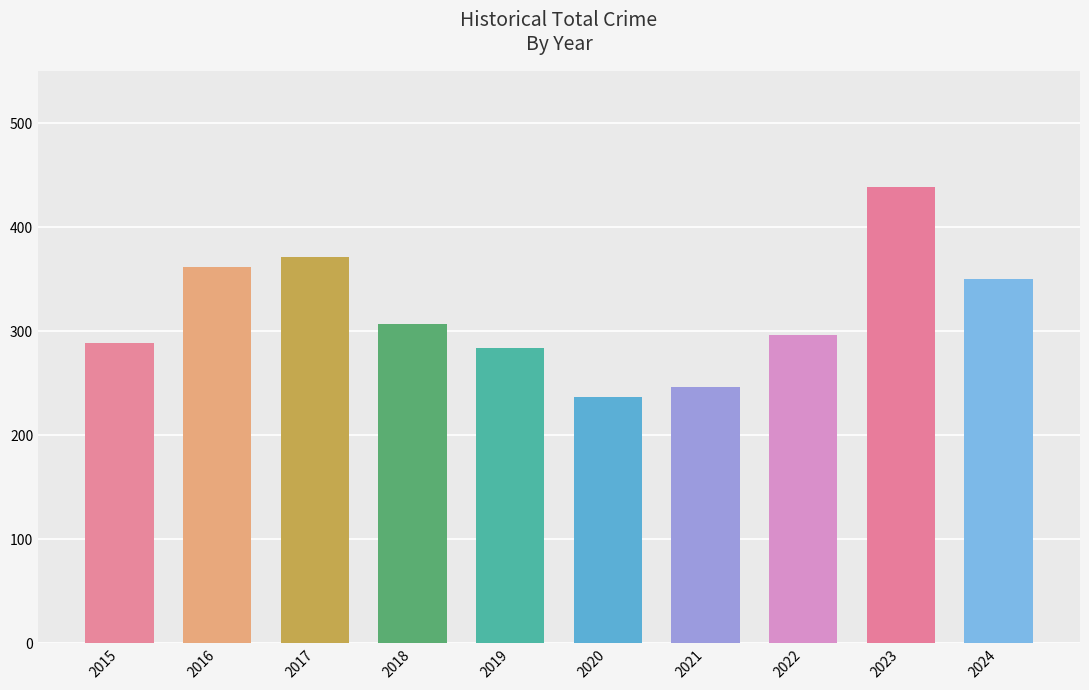

Which category has the highest value across all series?

2023